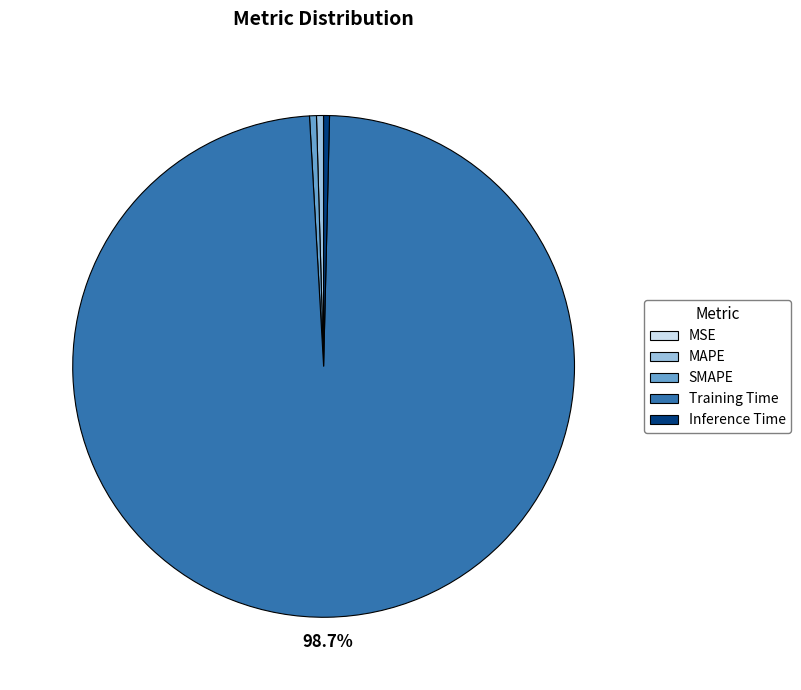

Is it true that Inference Time is 14% of the pie?

False